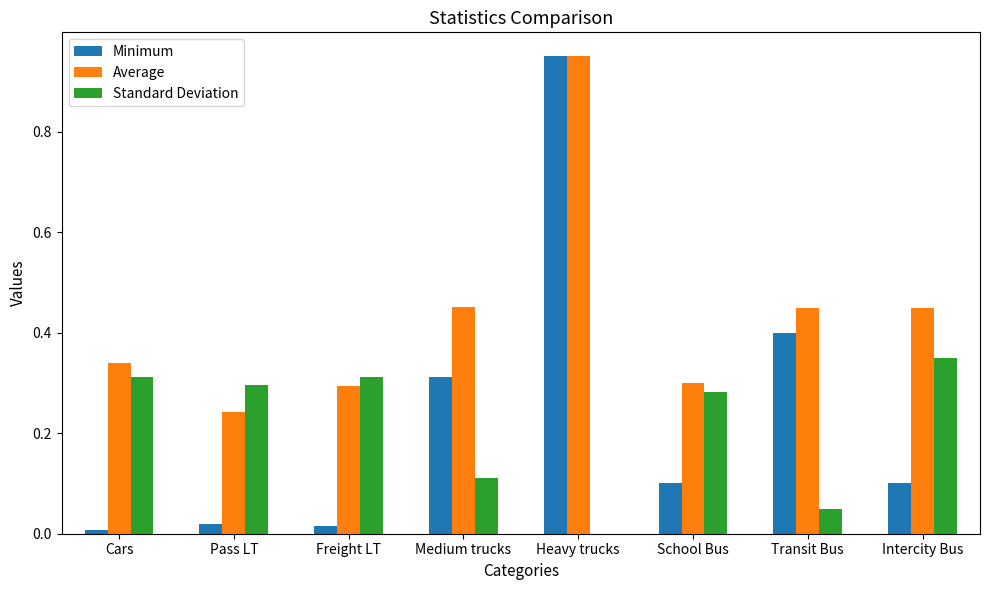

At which category is the sum across all series the highest?

Heavy trucks